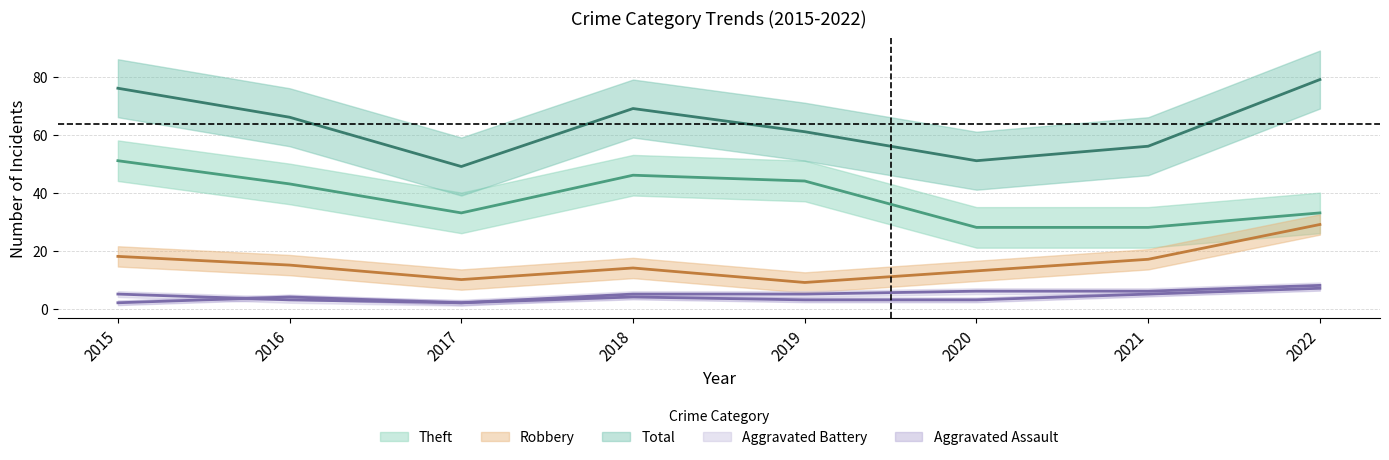

True or false: Robbery and Theft cross at least once.

False